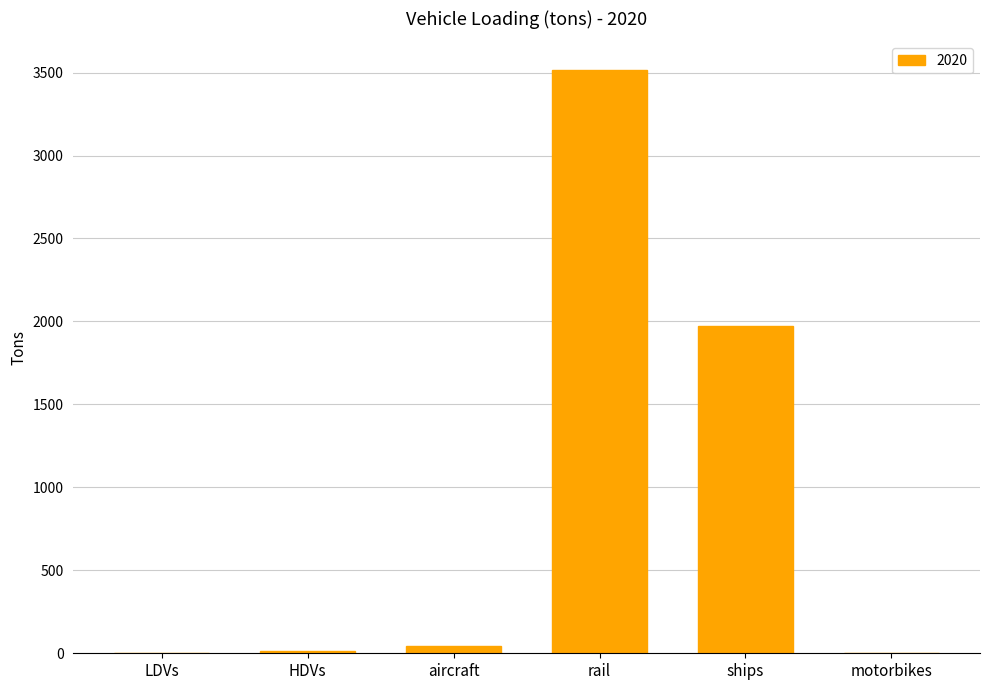

What is the change in value from rail to ships?

-1537.9